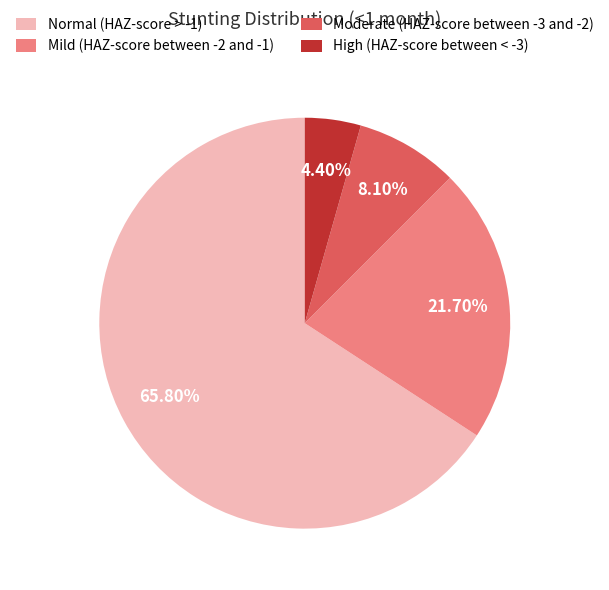

To the nearest percent, what is the difference between the High (HAZ-score between < -3) and Normal (HAZ-score > -1) slice percentages?

61%